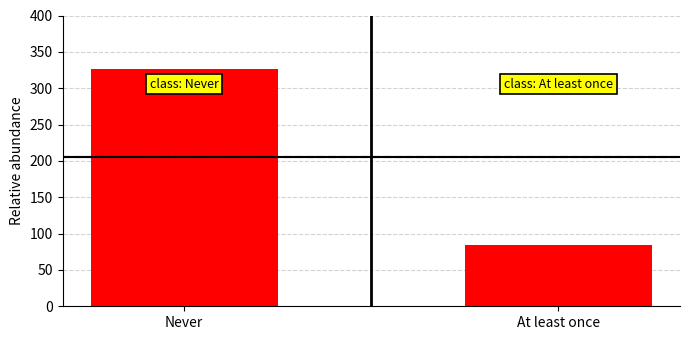

Is it true that the value at Never is 166?

False